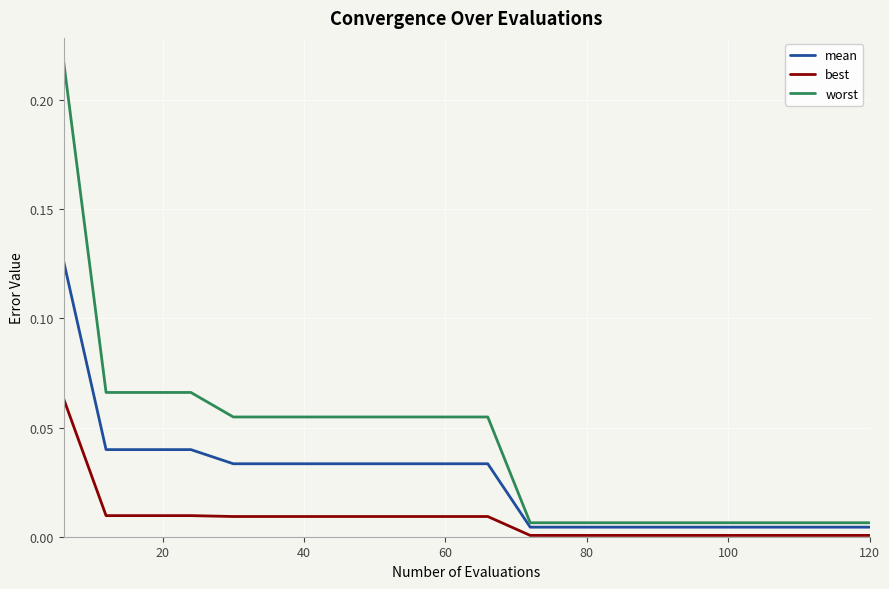

Rank the series by their average value, from lowest to highest.

best, mean, worst